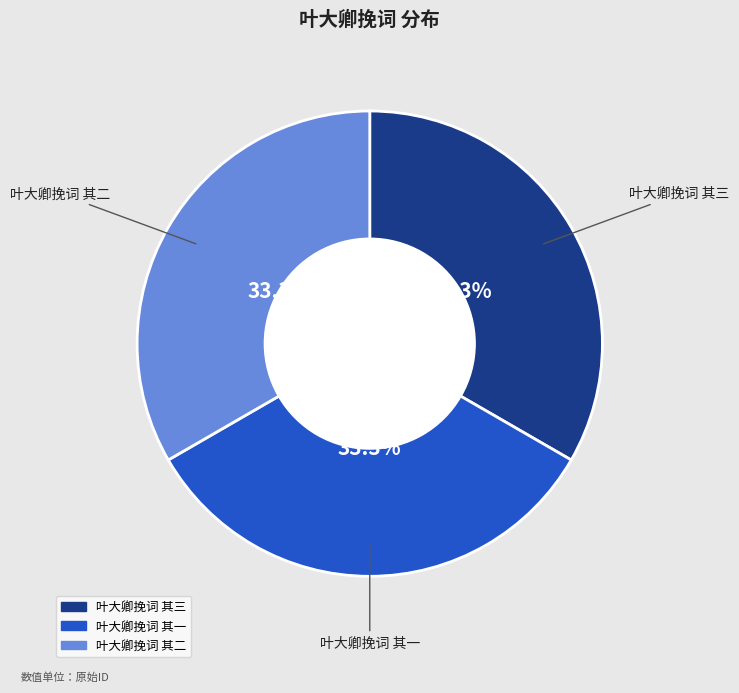

Does 叶大卿挽词 其三 represent more than half of the total?

No